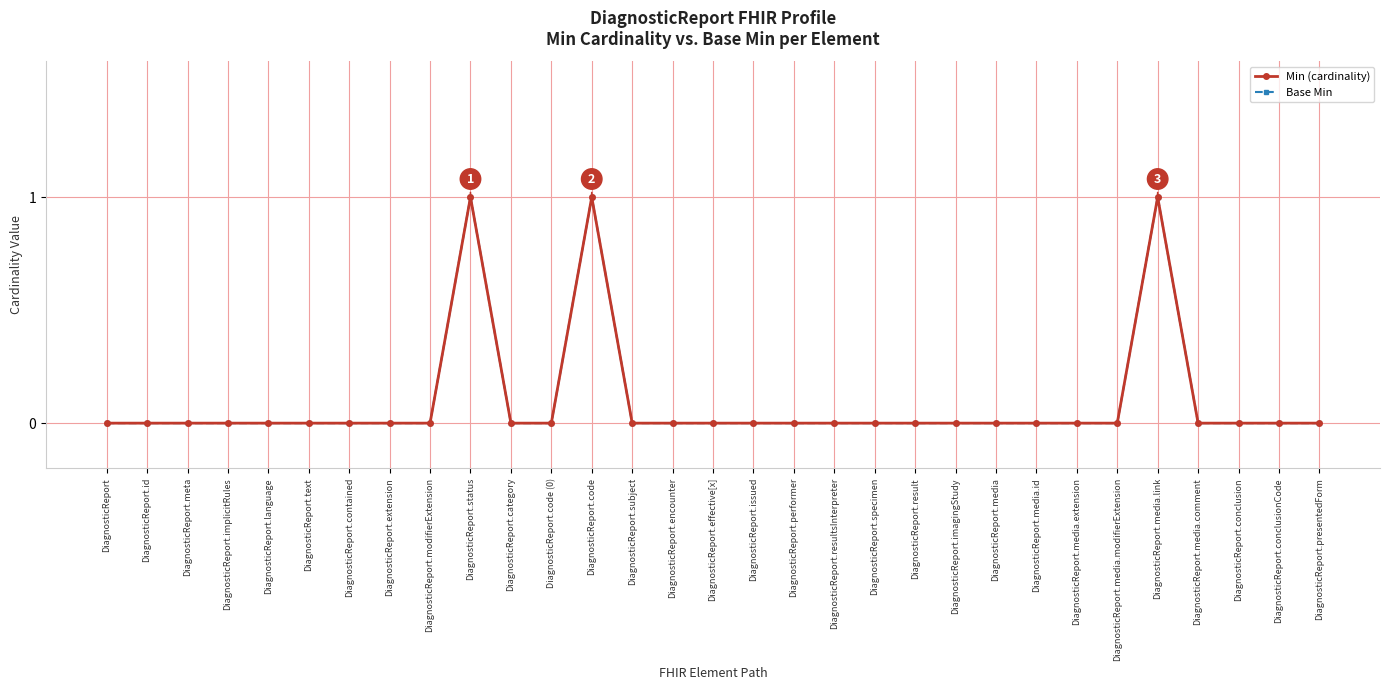

At which label does Min (cardinality) reach its minimum?

DiagnosticReport